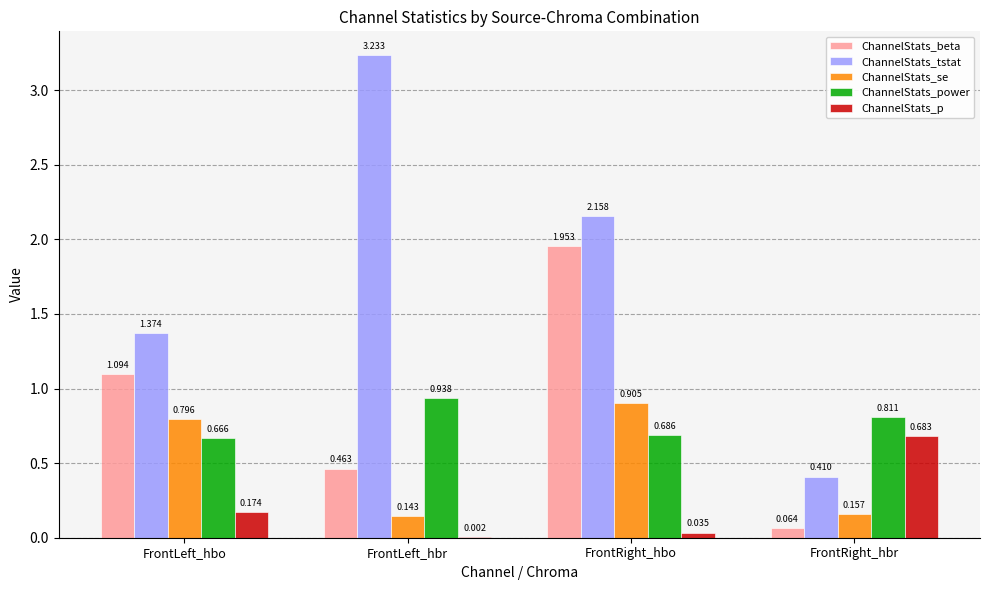

At which category is the sum across all series the highest?

FrontRight_hbo